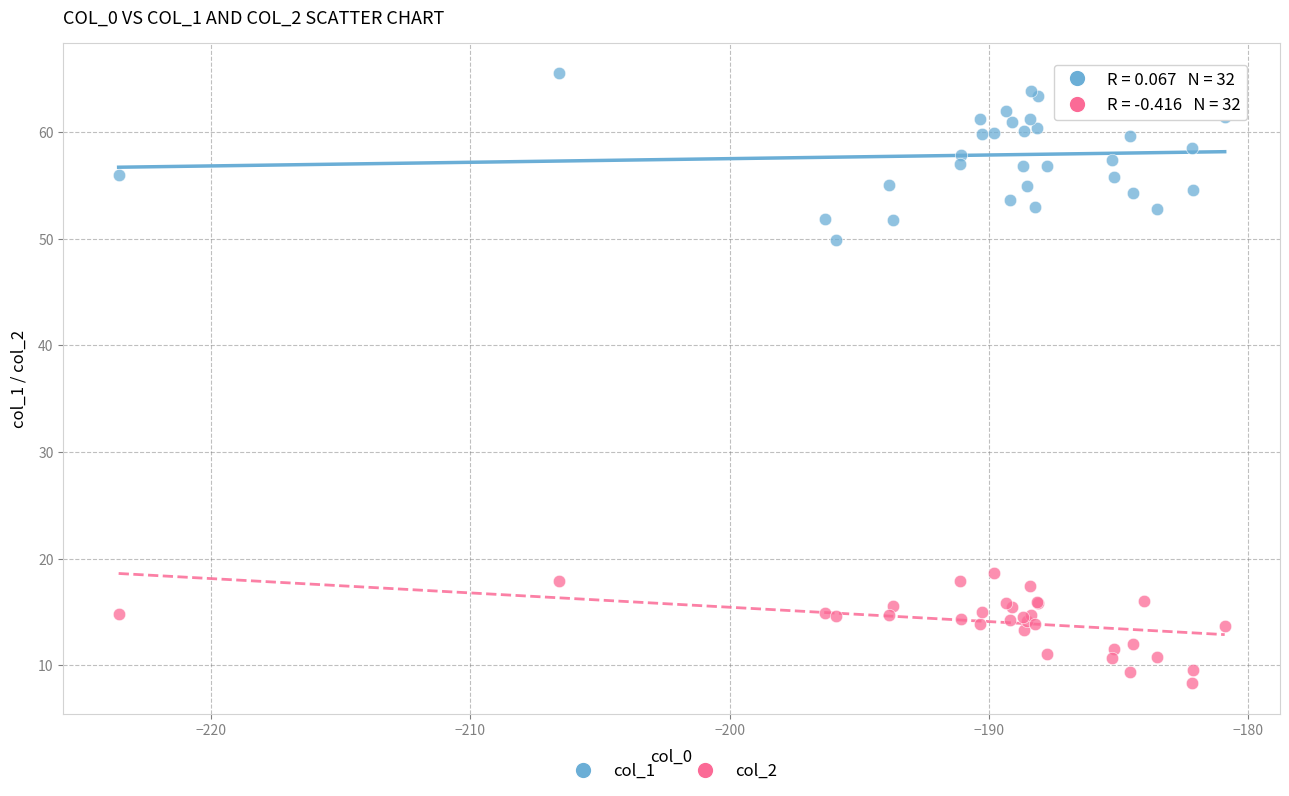

Which series contains the lowest Y value?

col_2